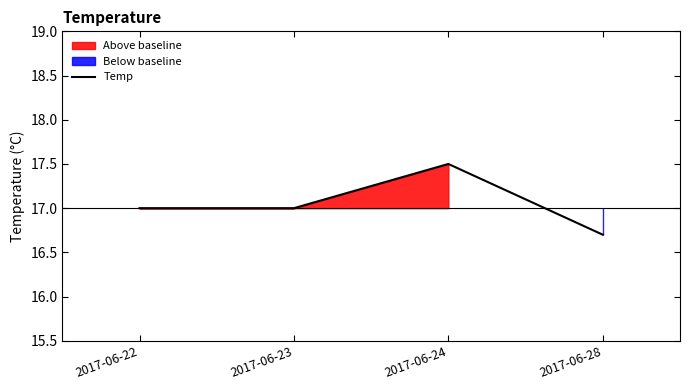

Which label corresponds to the largest value in the chart?

2017-06-24